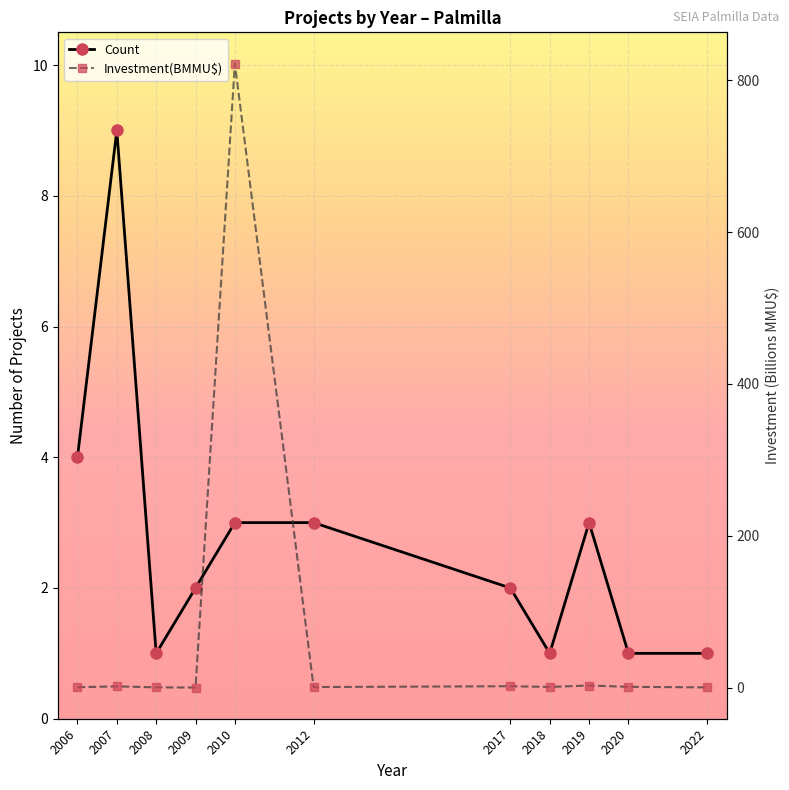

Which series has the largest total across all categories?

Investment(BMMU$)